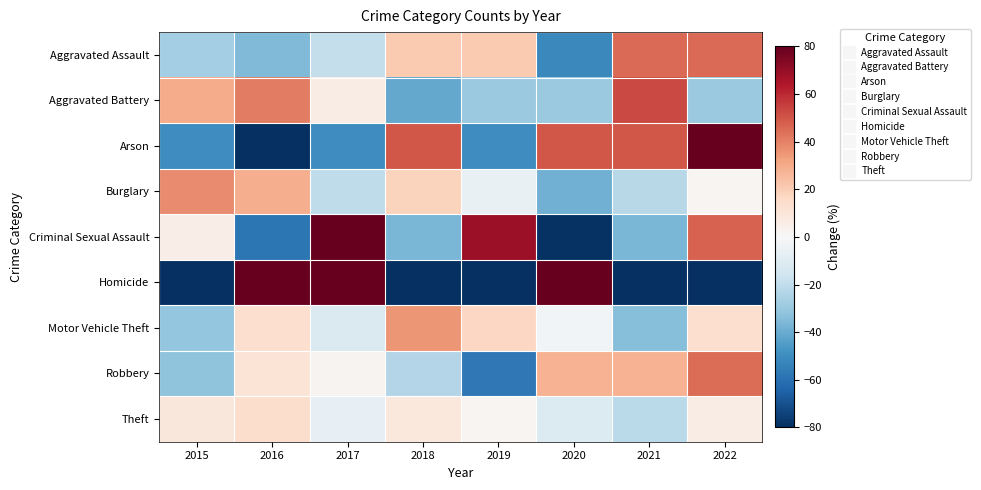

Between 2021 and 2022, which series saw the biggest shift?

Criminal Sexual Assault